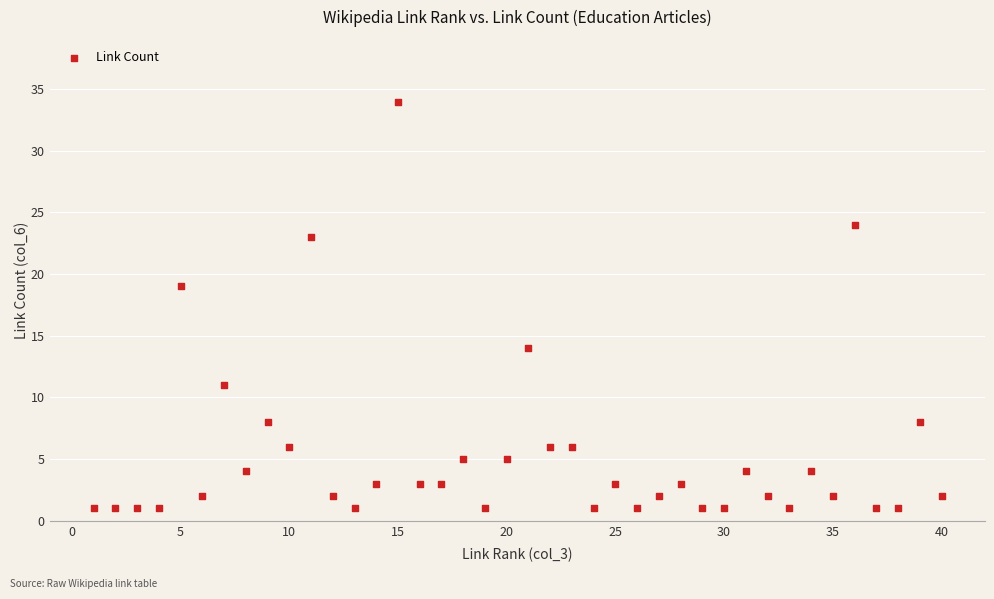

What Y value in the scatter plot is closest to 17?

19